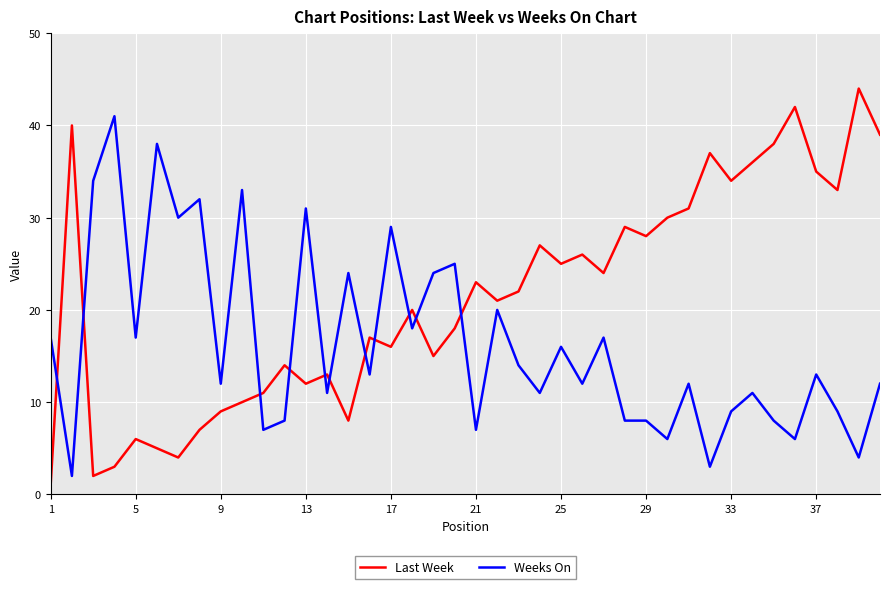

What is the greatest value displayed?

44